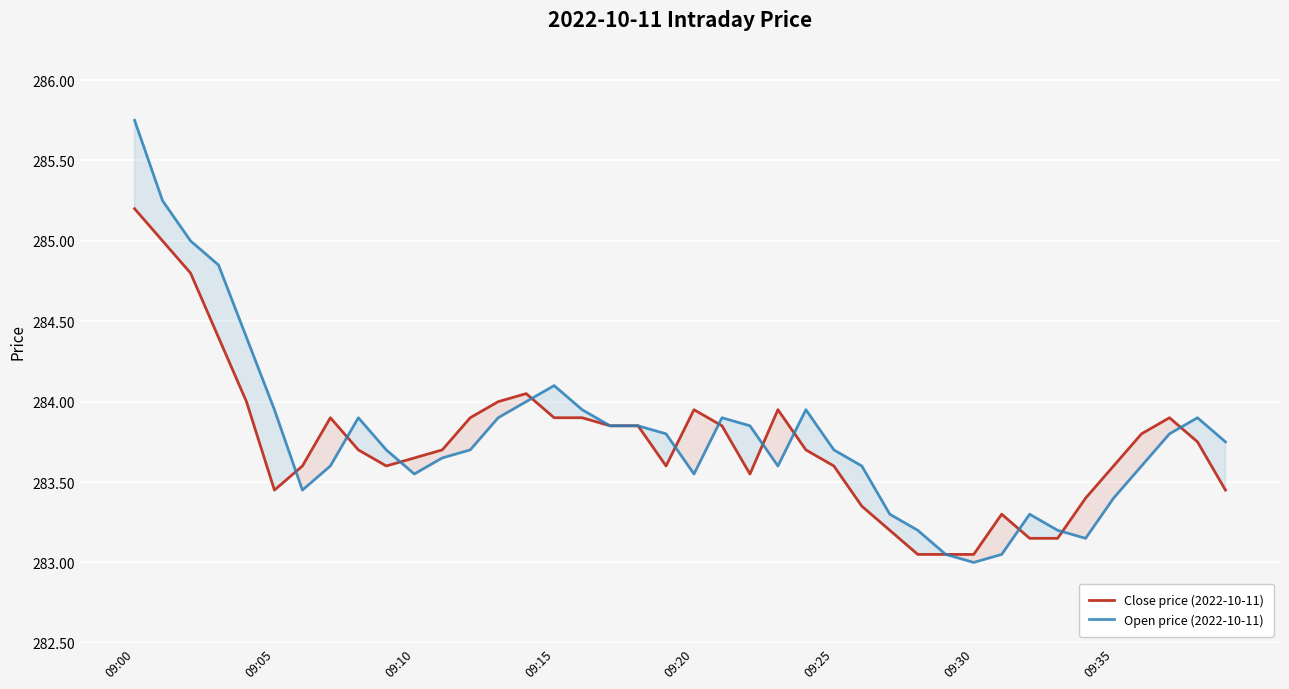

Rank the series by their average value, from lowest to highest.

Close price (2022-10-11), Open price (2022-10-11)